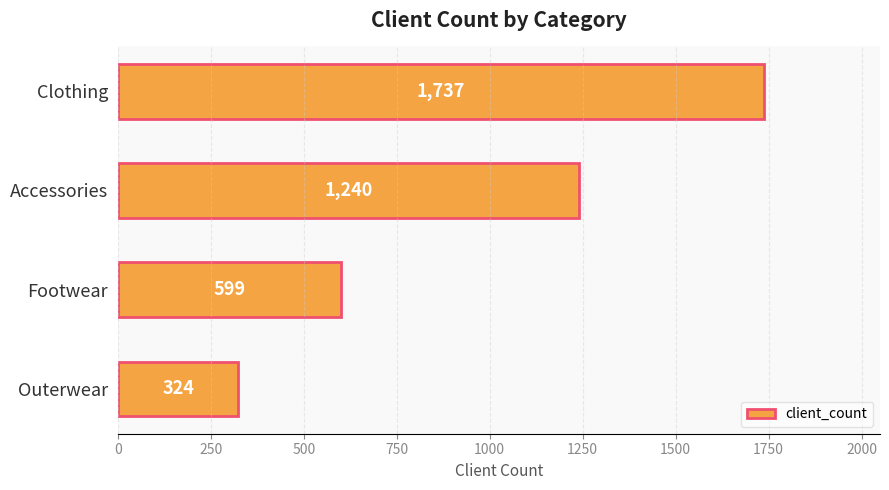

How many bars are there in total?

4